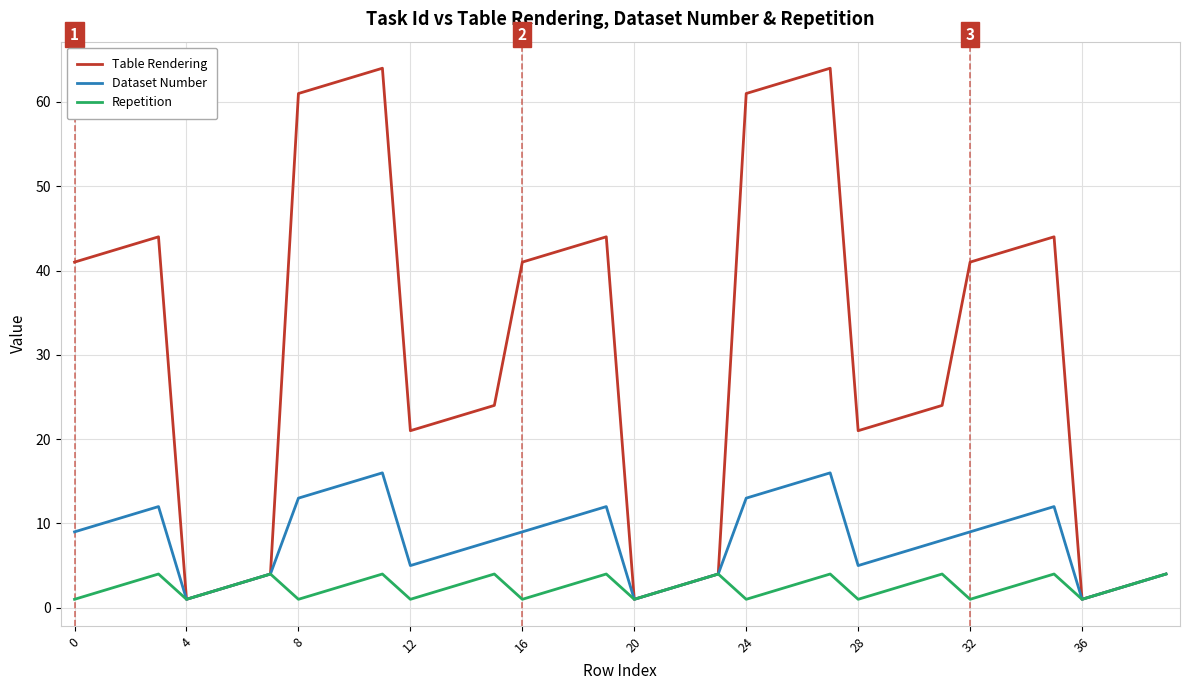

Rank the series by their average value, from lowest to highest.

Repetition, Dataset Number, Table Rendering